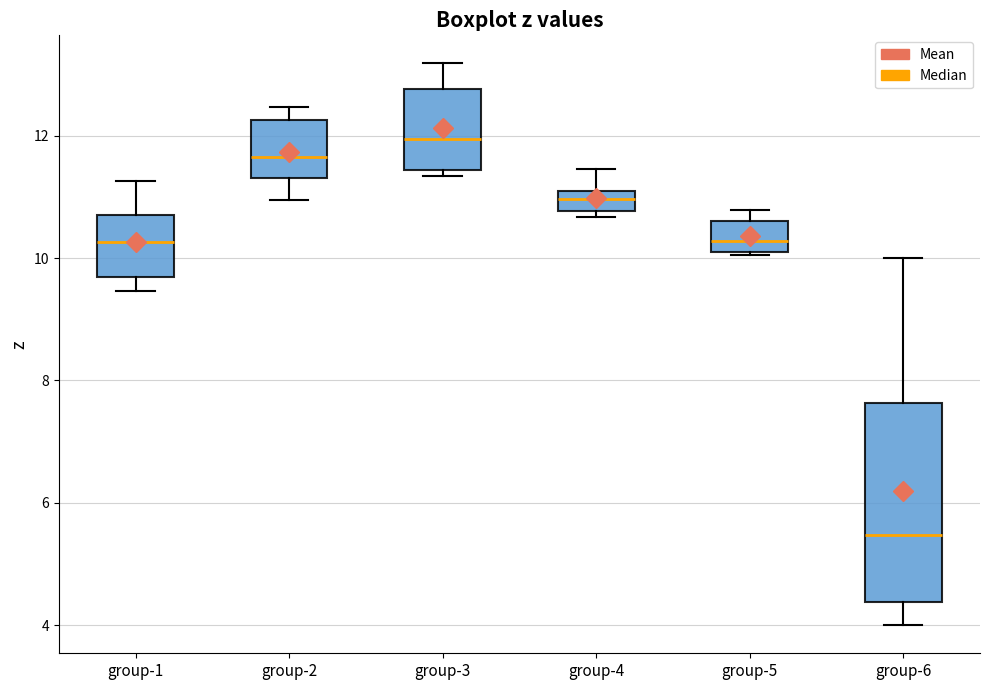

Where is the lower edge of the box for group-5 on the y-axis? The values are not printed on the chart, so give them approximately, as read against the axis.

10.2